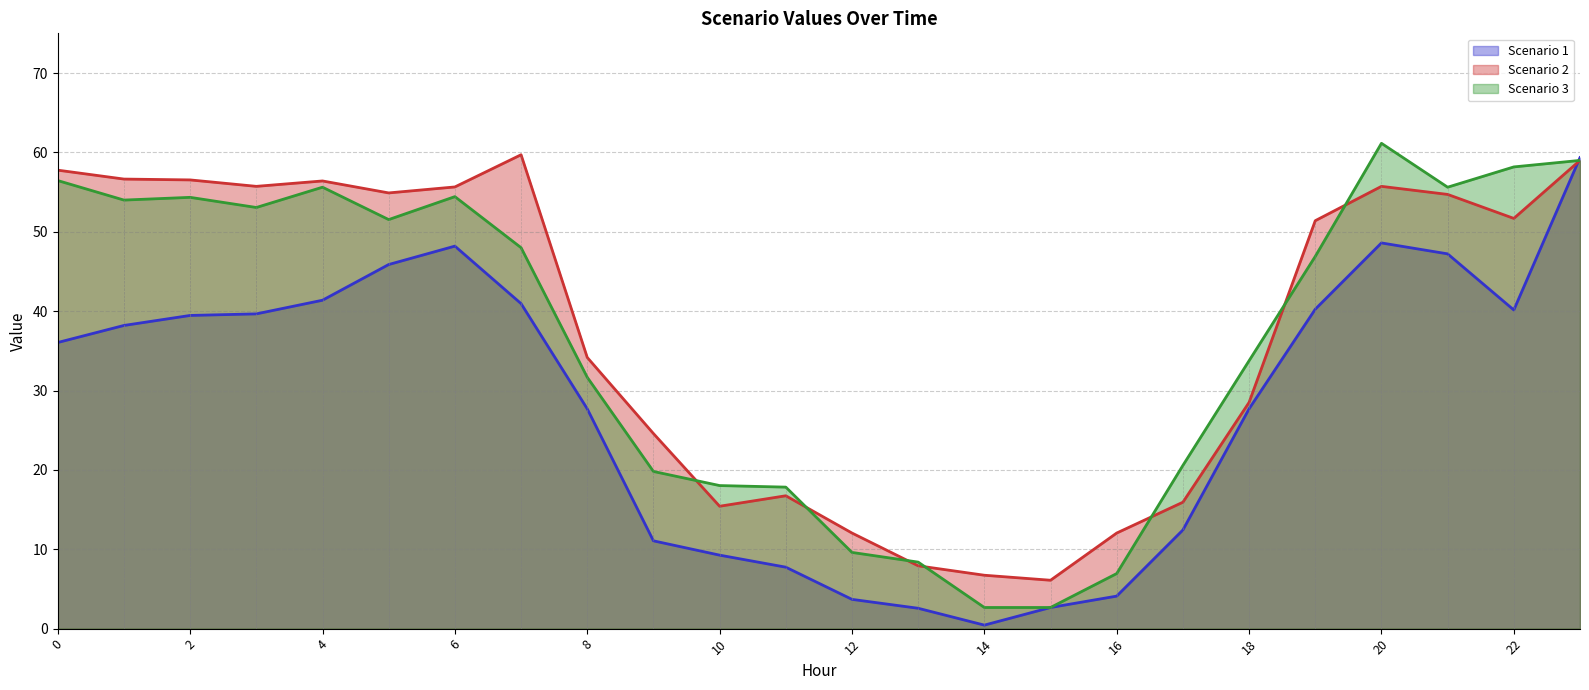

What is the sum of the Scenario 2 values at 19 and 0?

109.2